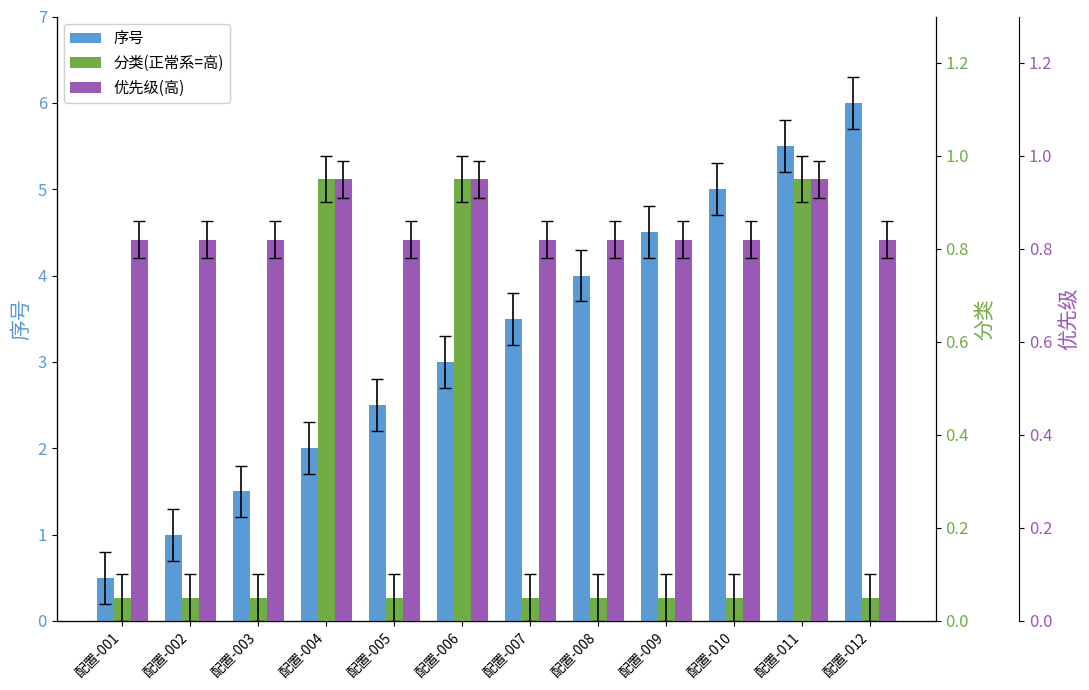

Is it true that 分类(正常系=高) equals 1.0 at 配置-011?

True